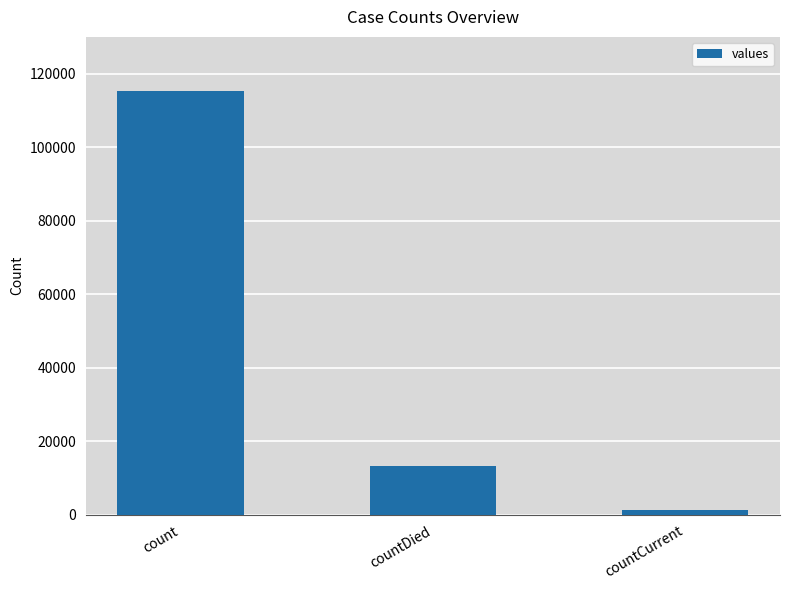

What is the average value?

43368